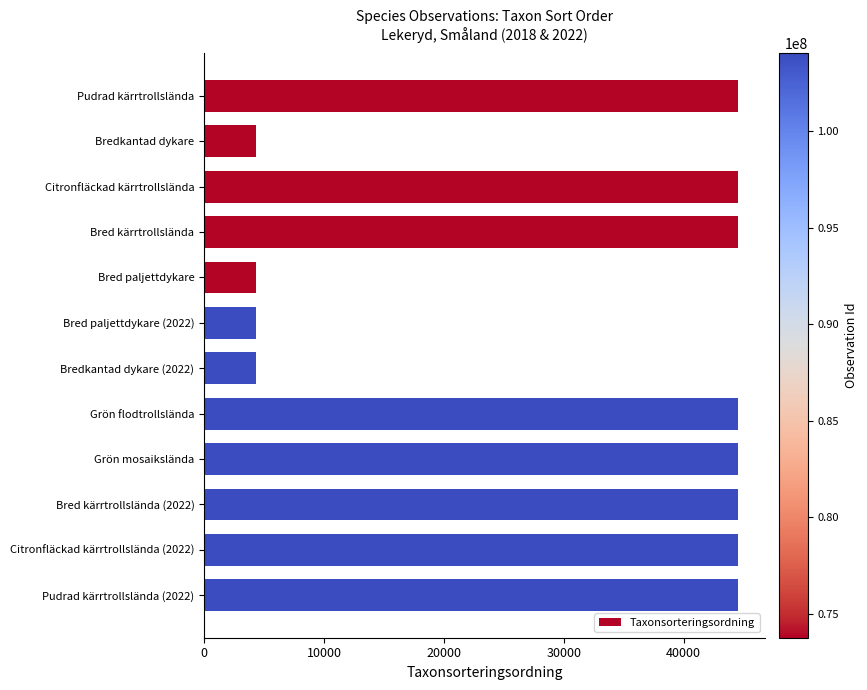

What is the average value?

31161